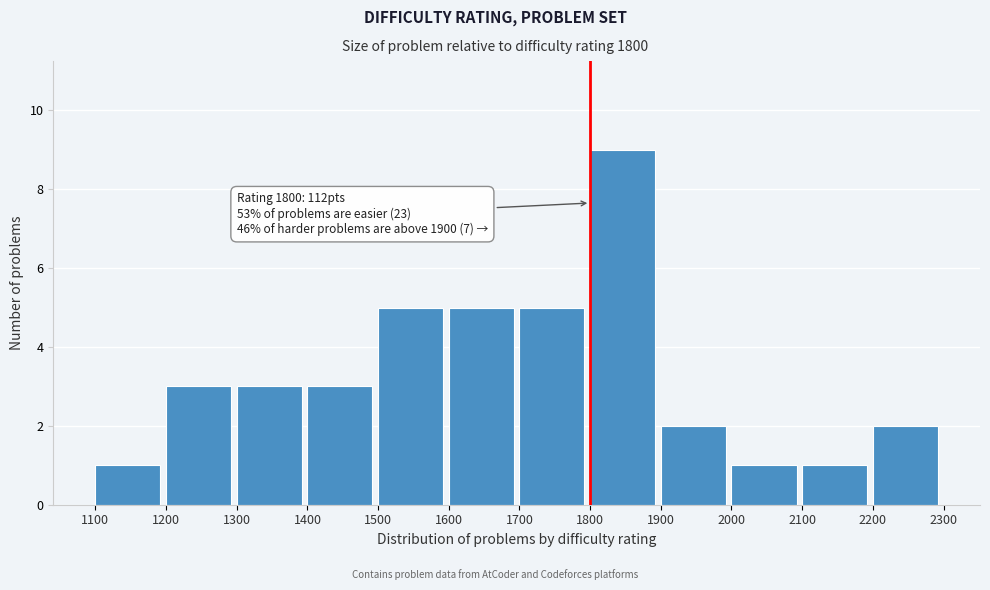

Which range on the x-axis has the tallest bar?

1800 to 1900